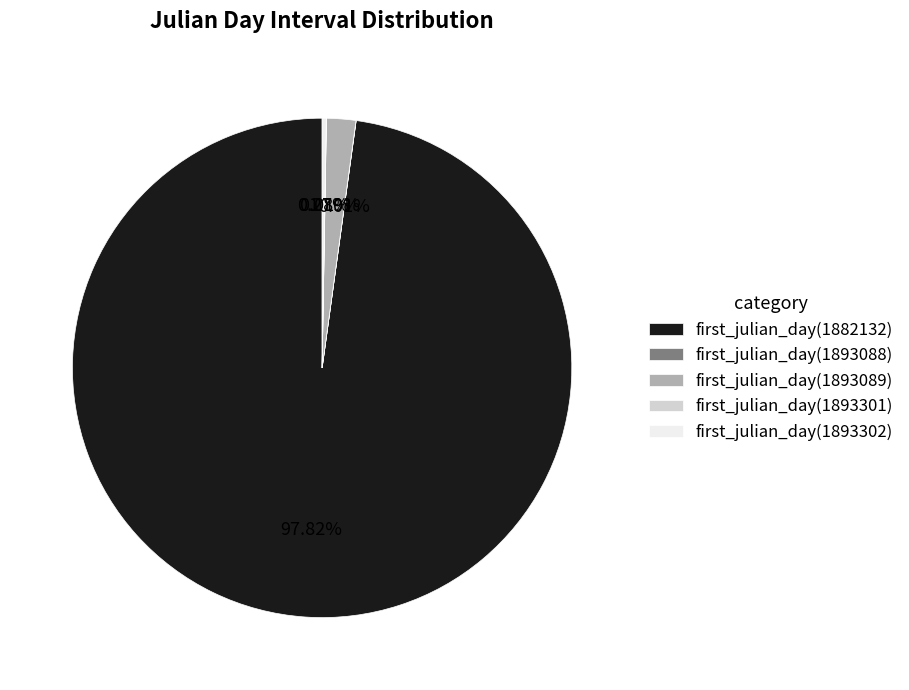

Which category accounts for the majority?

first_julian_day(1882132)